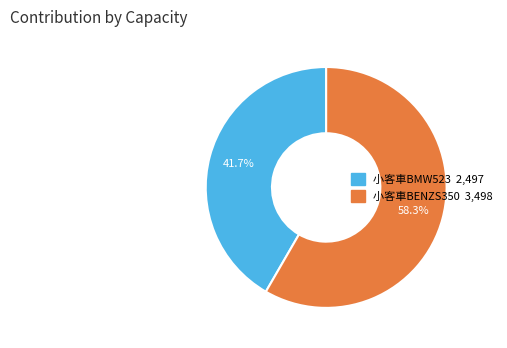

Is there a majority slice in this chart?

Yes